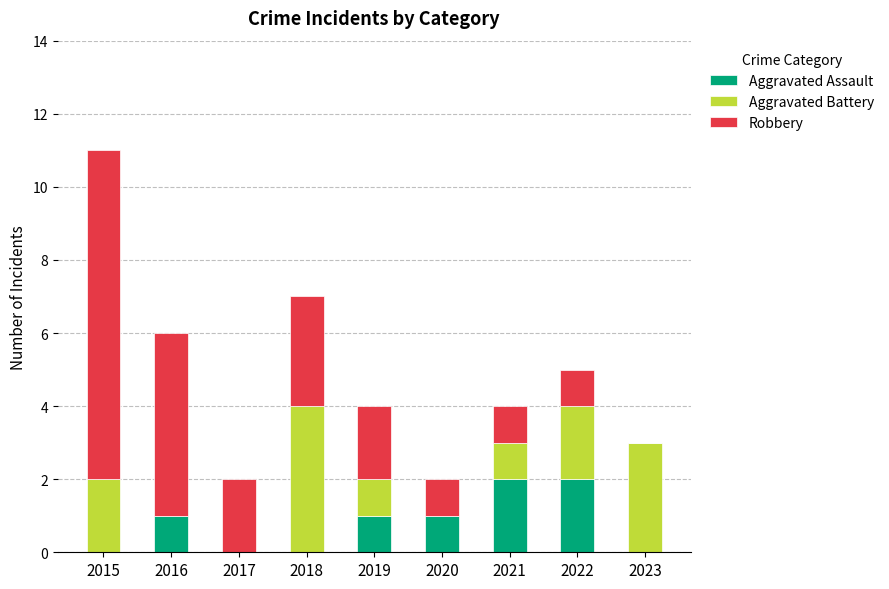

Are the bars grouped side by side (vs. stacked)?

No